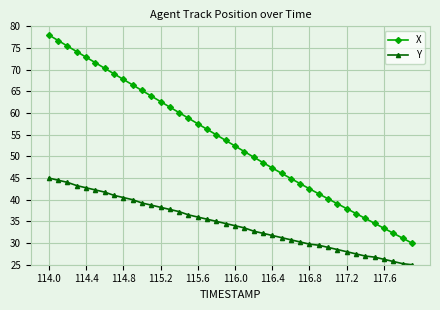

True or false: Y and X cross at least once.

False